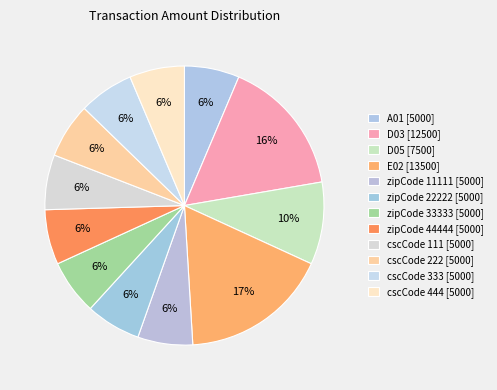

Do zipCode 44444 [5000] and D03 [12500] together represent more than half of the pie?

No